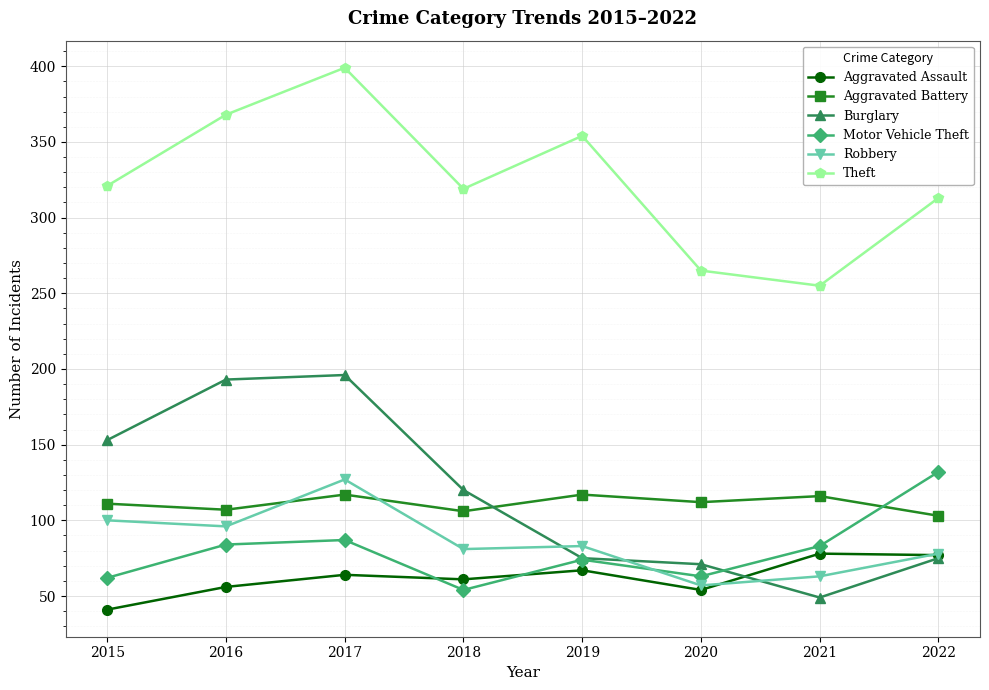

What is the sum of the Motor Vehicle Theft values at 2019 and 2021?

157